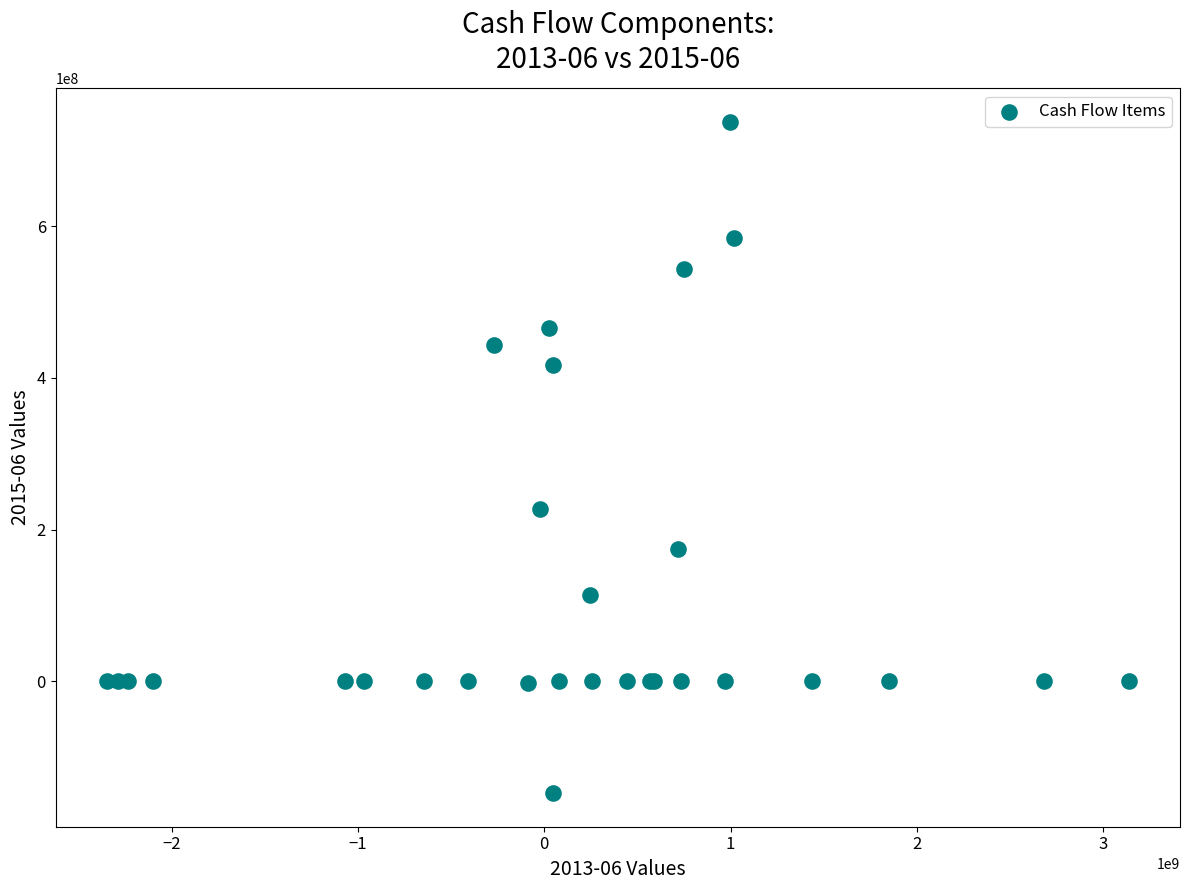

What Y value in the scatter plot is closest to 295091363?

226711560.0